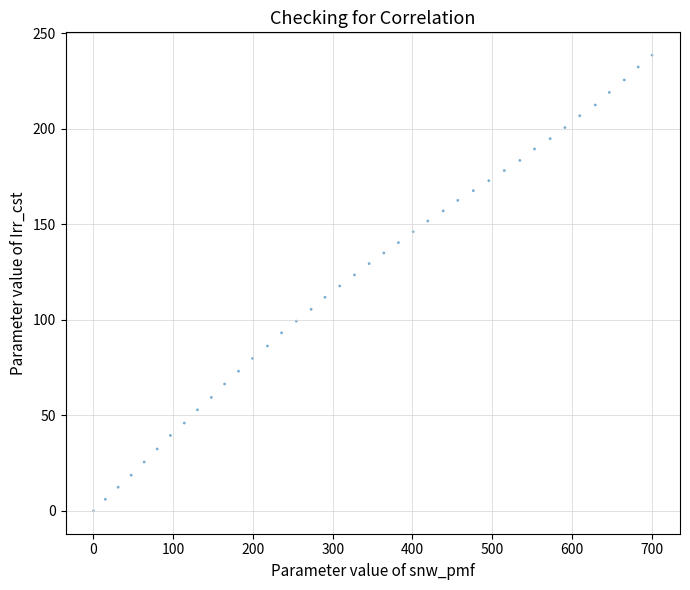

What is the range of Y values (max minus min)?

238.5